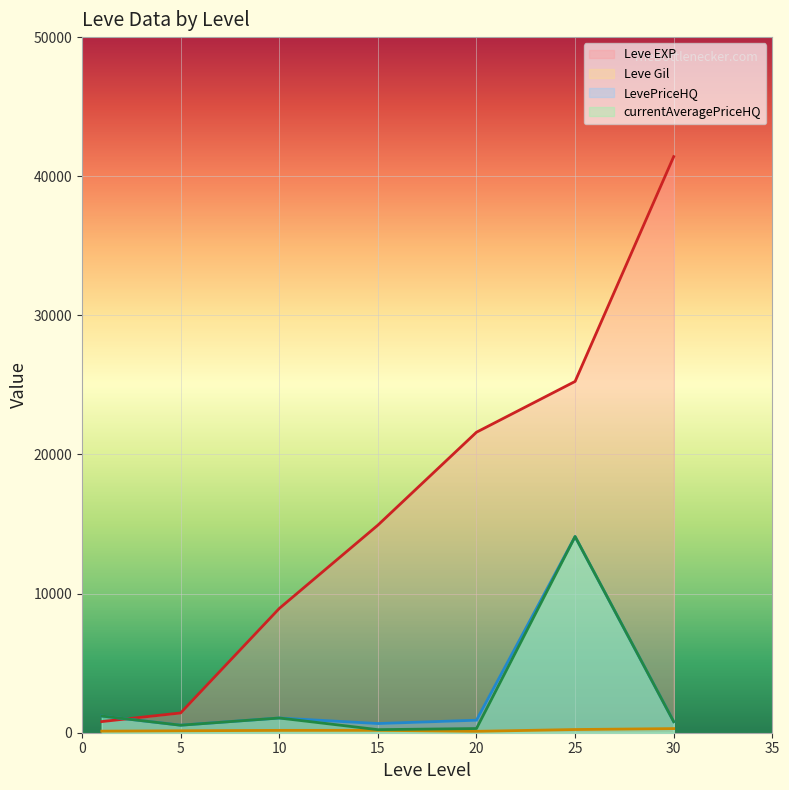

How many categories are shown in the chart?

7